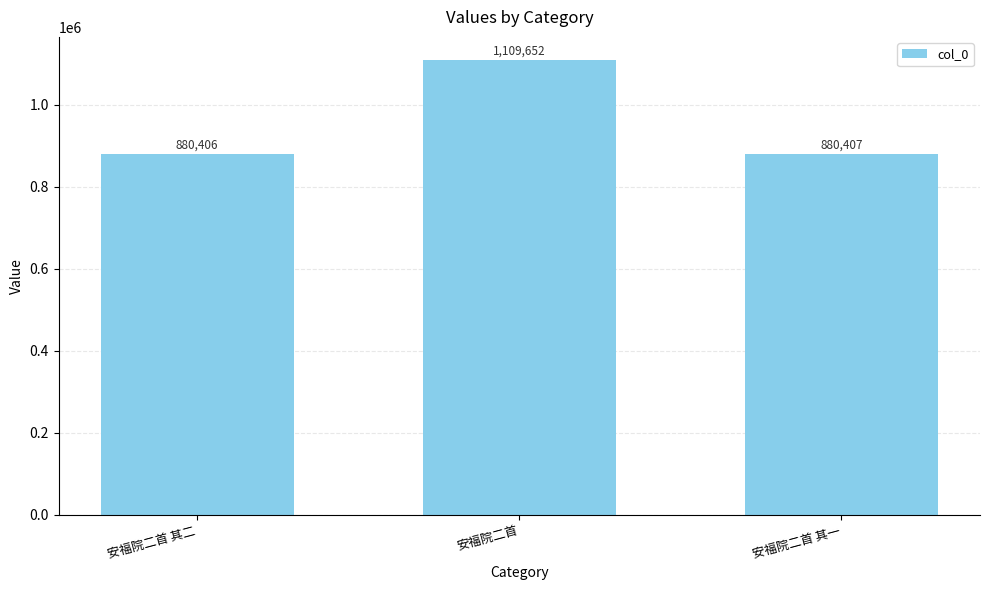

Is it true that the value at 安福院二首 其一 is 880407?

True